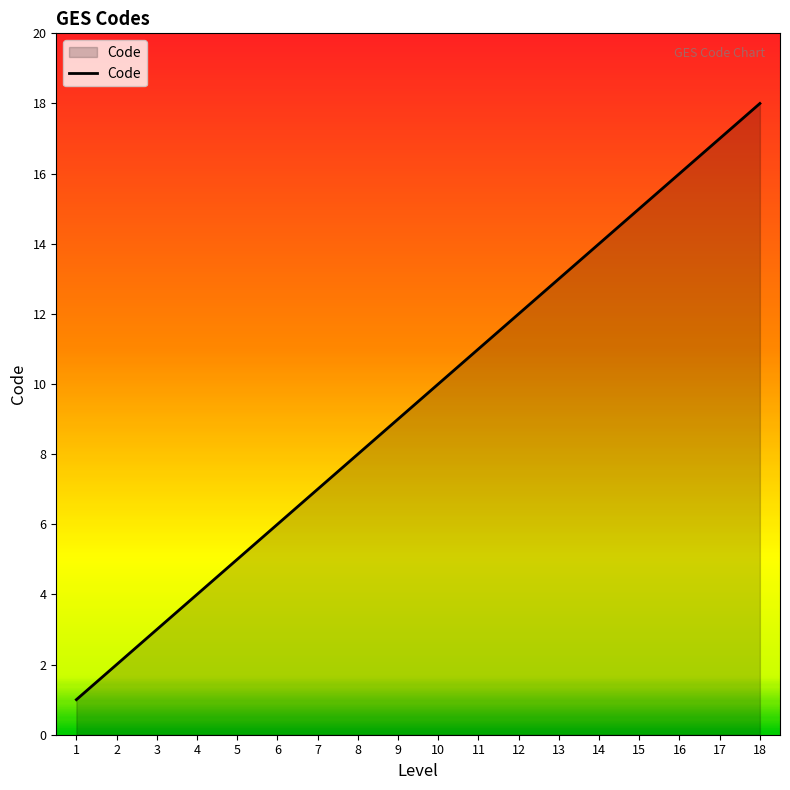

What is the greatest value displayed?

18